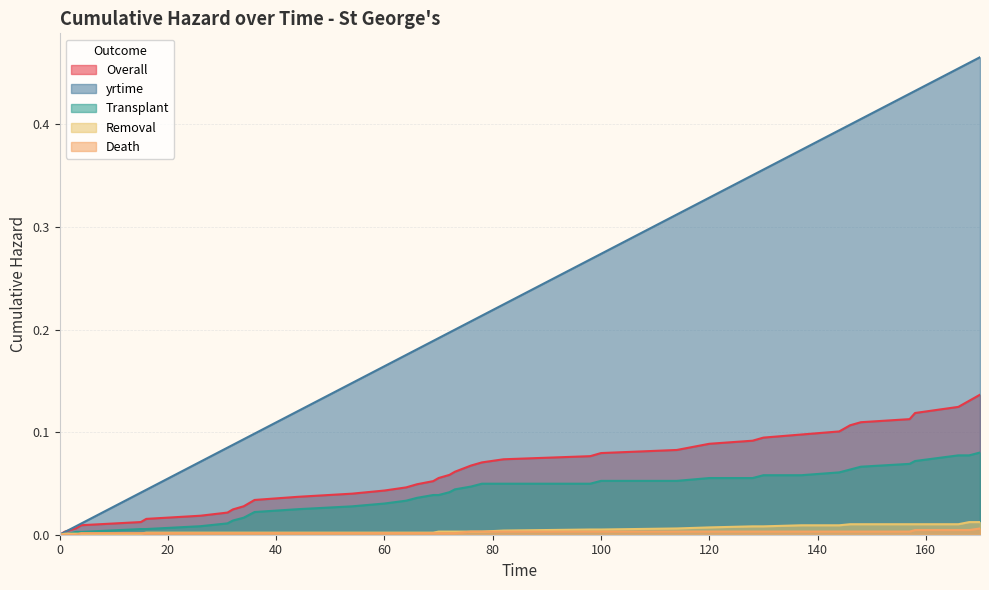

Is it true that yrtime equals 0.2 at 0?

False